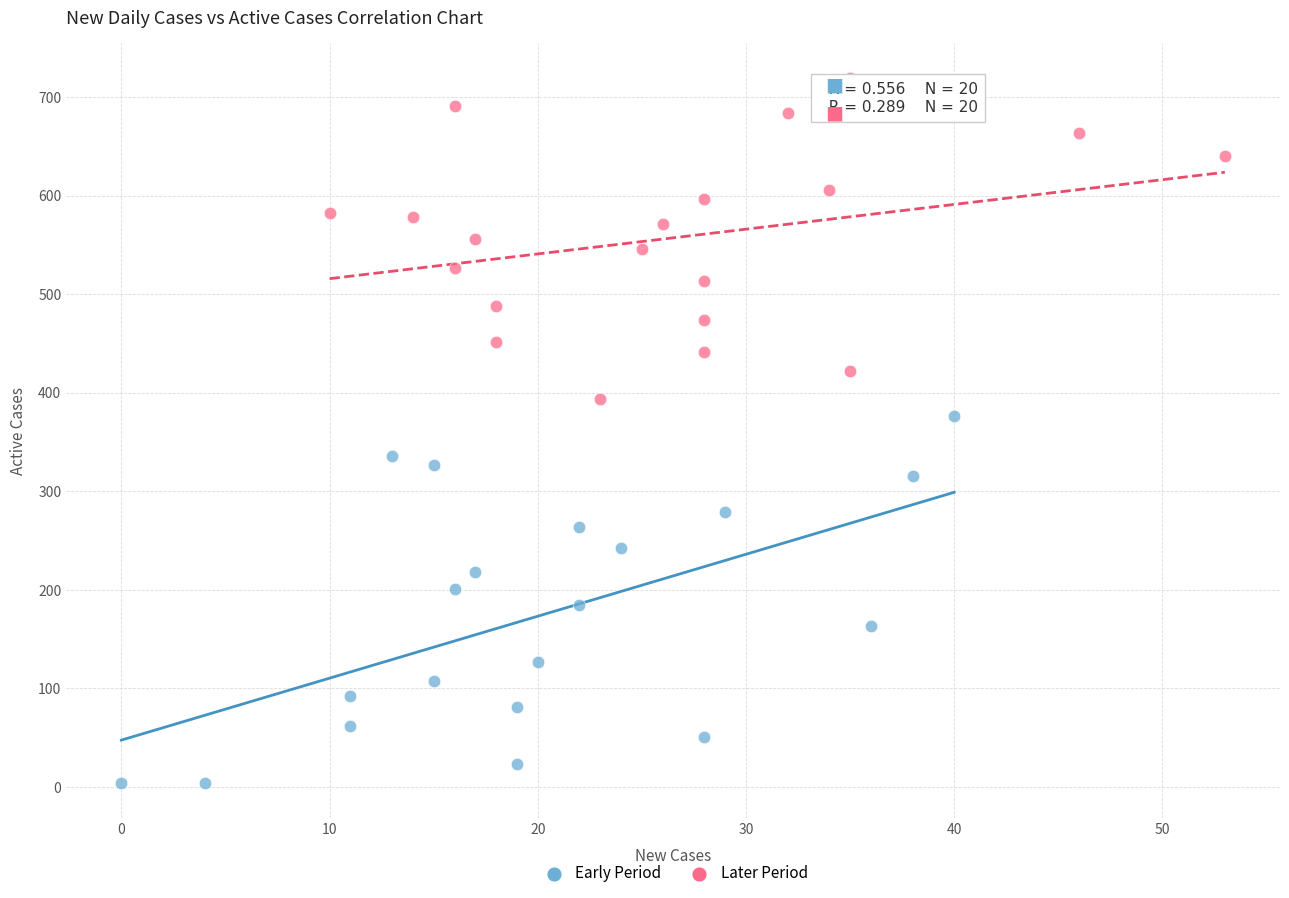

Which series contains the highest Y value?

Later Period